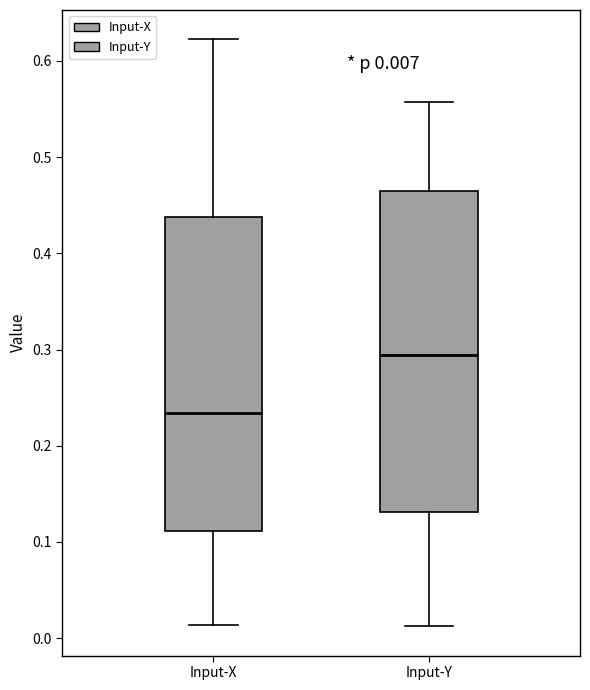

Which box has the highest median line?

Input-Y